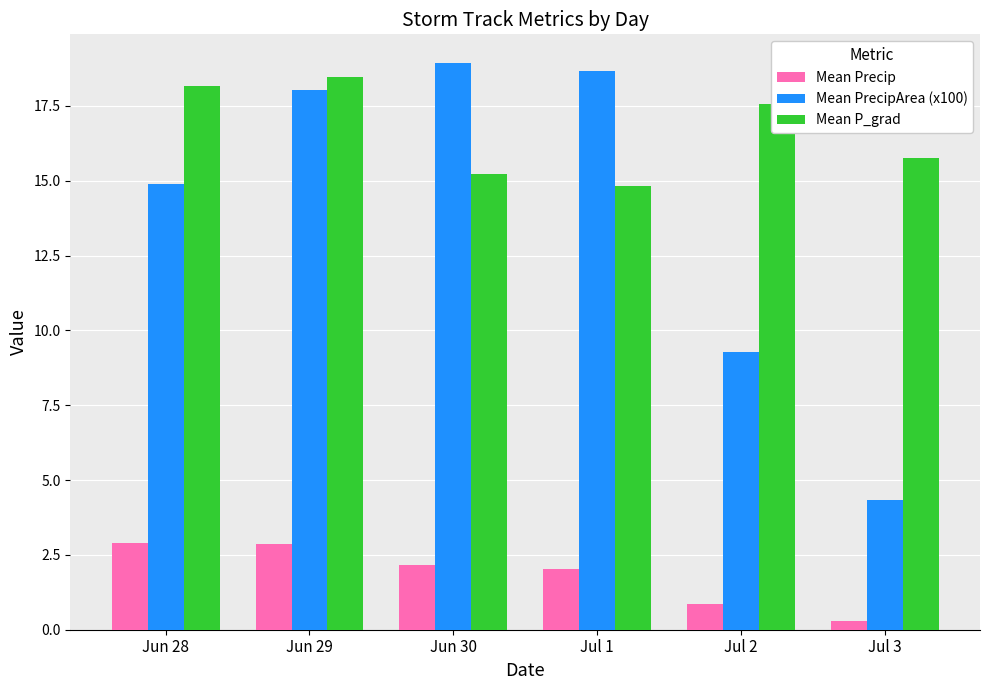

Are the bars grouped side by side (vs. stacked)?

Yes